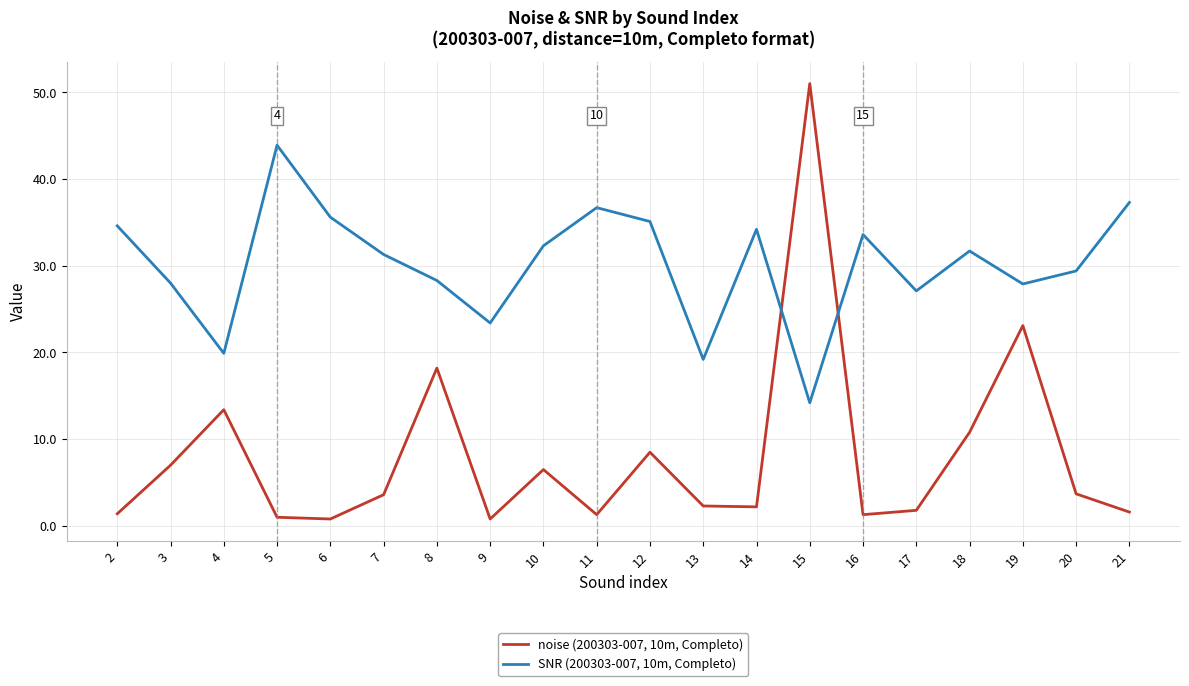

In noise (200303-007, 10m, Completo), how many points are higher than both neighbors (excluding endpoints)?

6